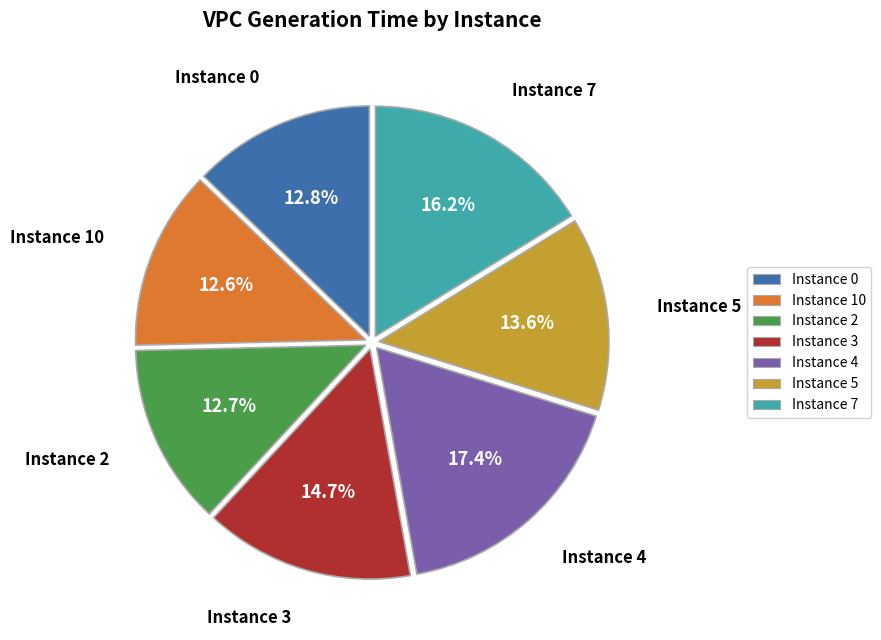

What percentage is NOT represented by Instance 2?

87.3%